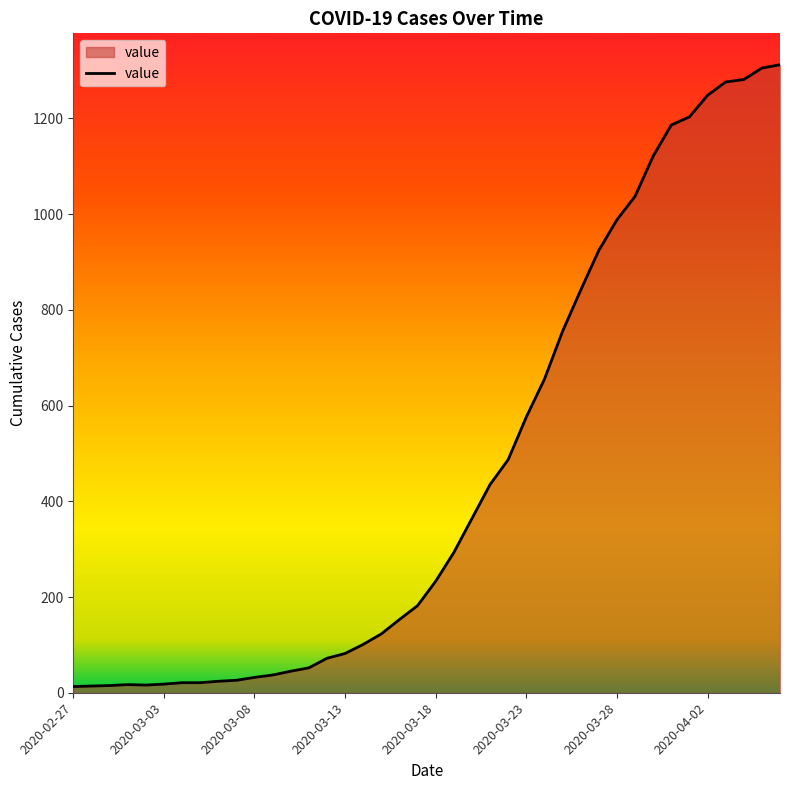

Does the chart display data point markers on the line(s)?

No